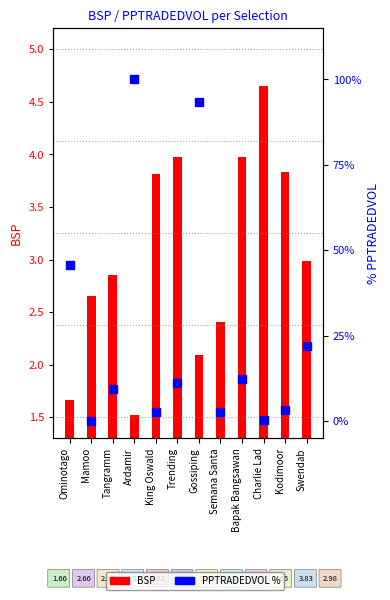

What is the total value across all series at Ardamir?

101.5